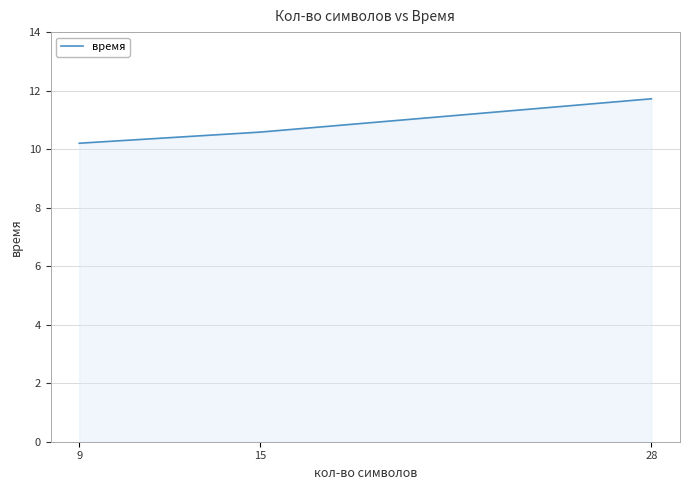

Is it true that the value at 9 is 15.7?

False